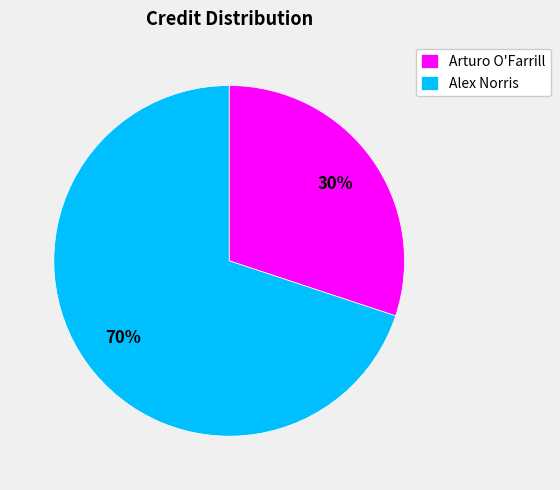

Combined, do Arturo O'Farrill and Alex Norris account for over 50%?

Yes